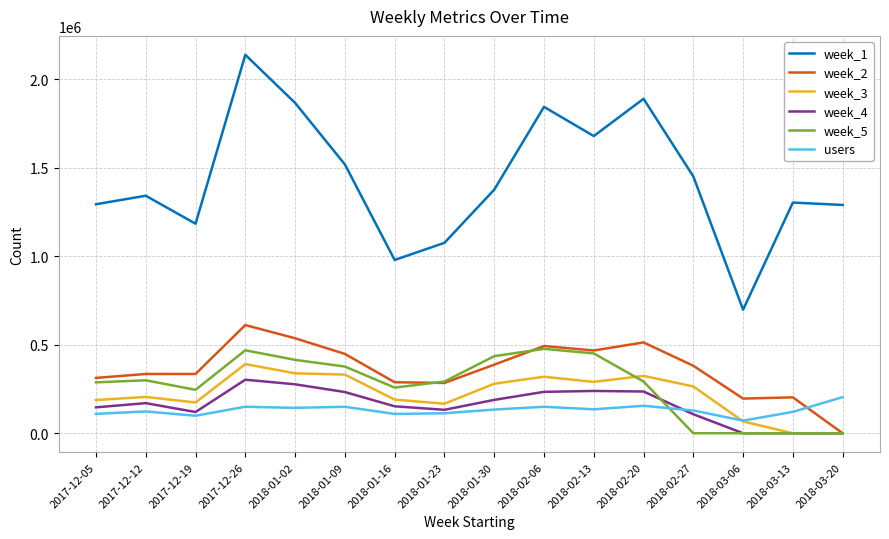

What is the difference between the maximum and minimum values in the week_3 series?

390813